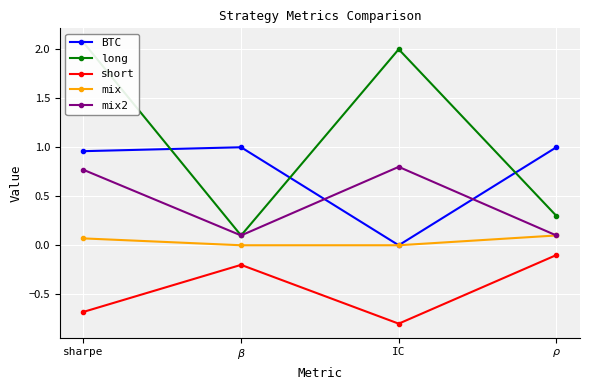

What is the label of the 2nd point from the left?

$\beta$